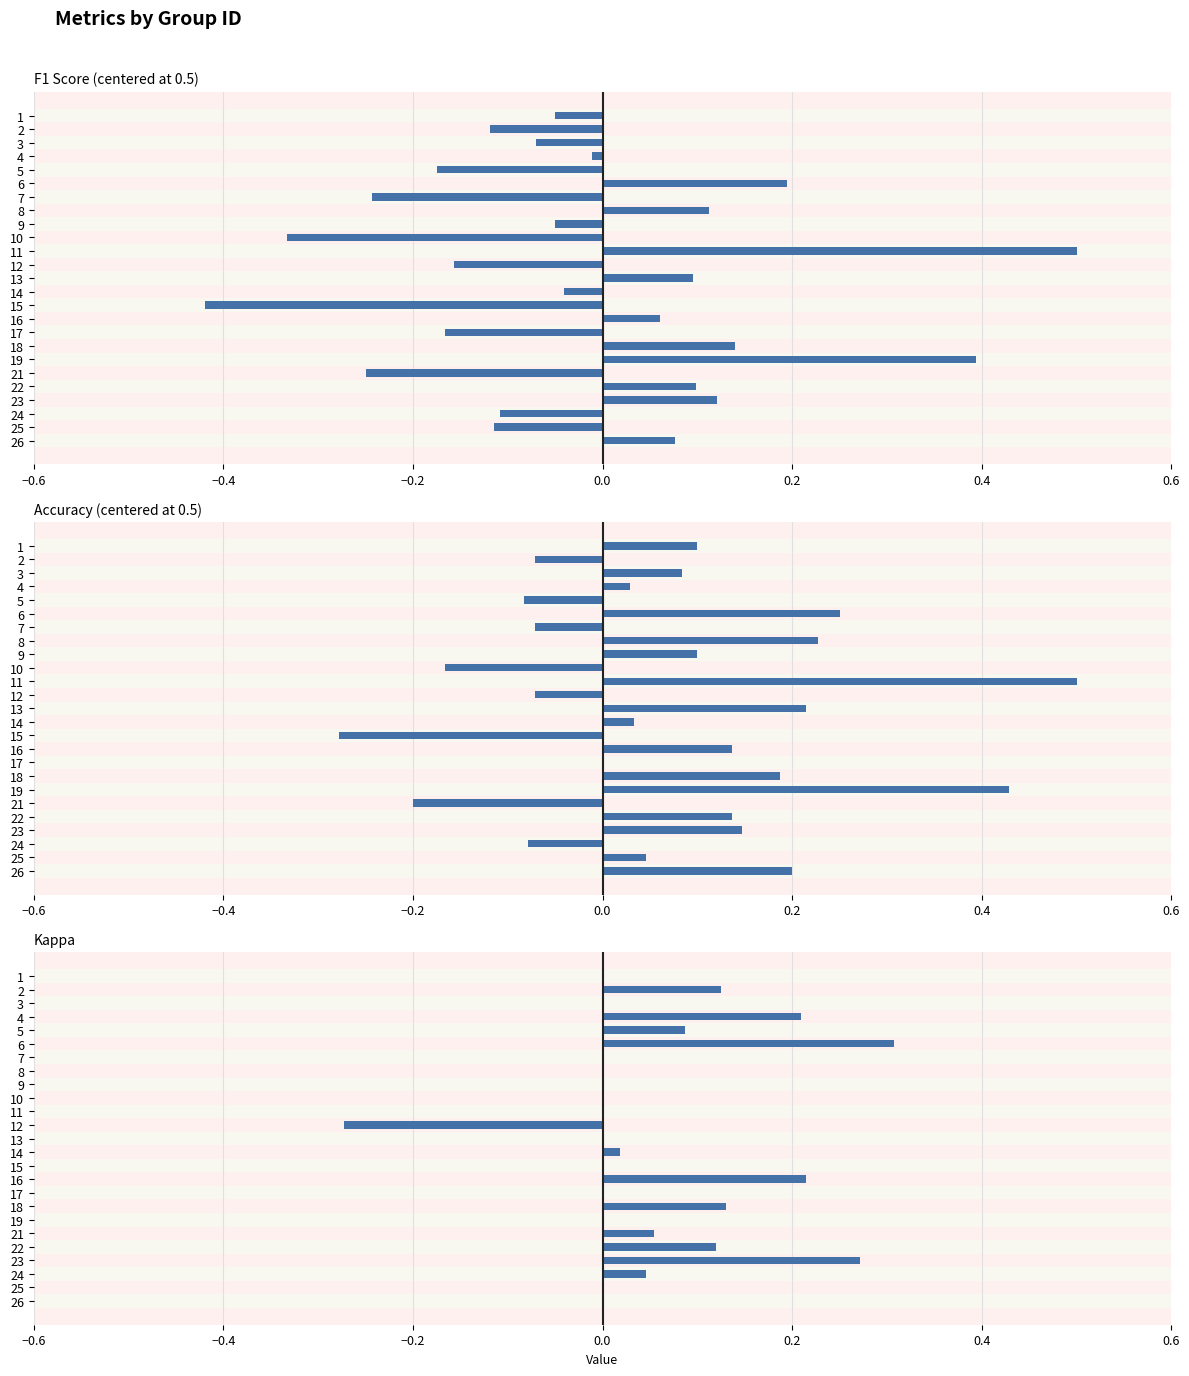

What is the minimum value for F1 Score (centered at 0.5)?

-0.4